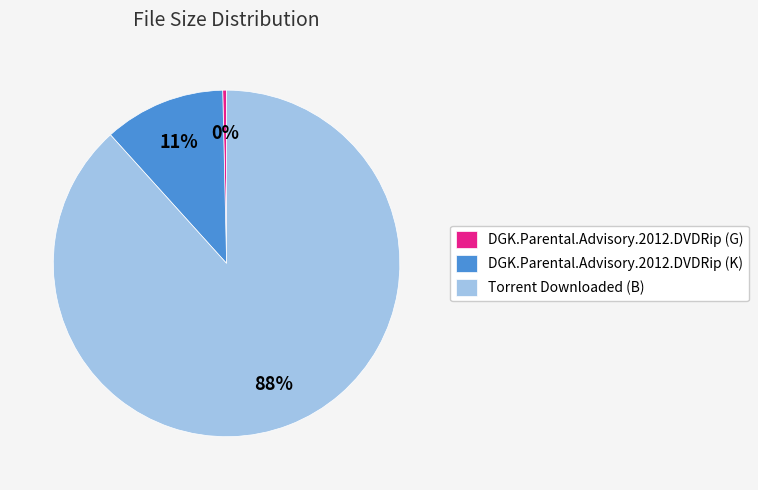

Is the sum of DGK.Parental.Advisory.2012.DVDRip (K) and DGK.Parental.Advisory.2012.DVDRip (G) greater than half?

No